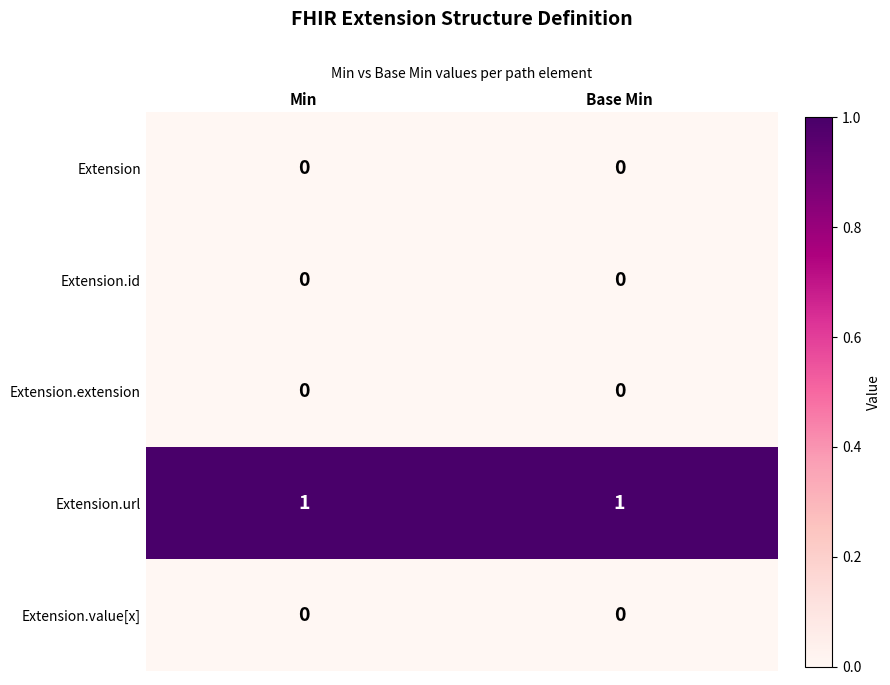

Which series has the largest total across all categories?

Extension.url